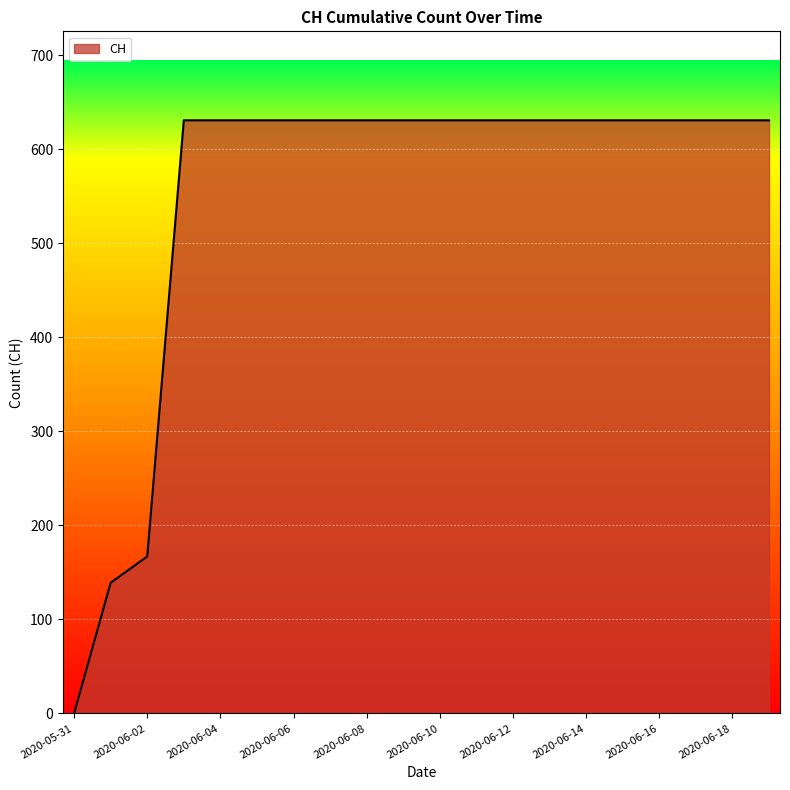

What is the difference between the maximum and minimum values?

631